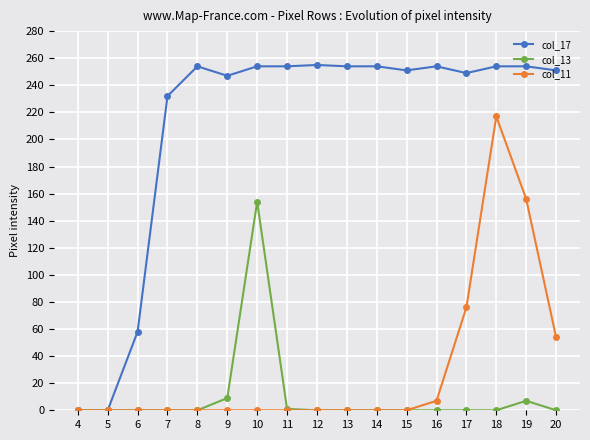

What are all the series names shown in the legend?

col_17, col_13, col_11